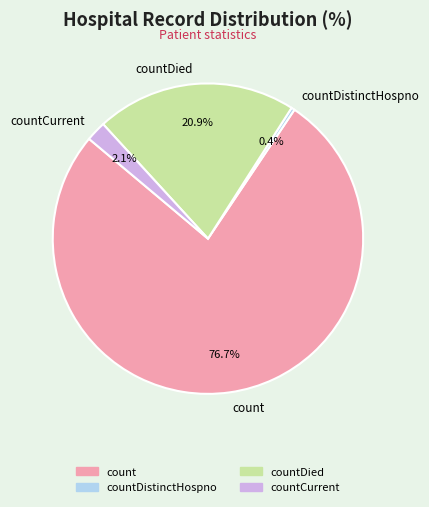

Rank the categories by value from highest to lowest.

count, countDied, countCurrent, countDistinctHospno